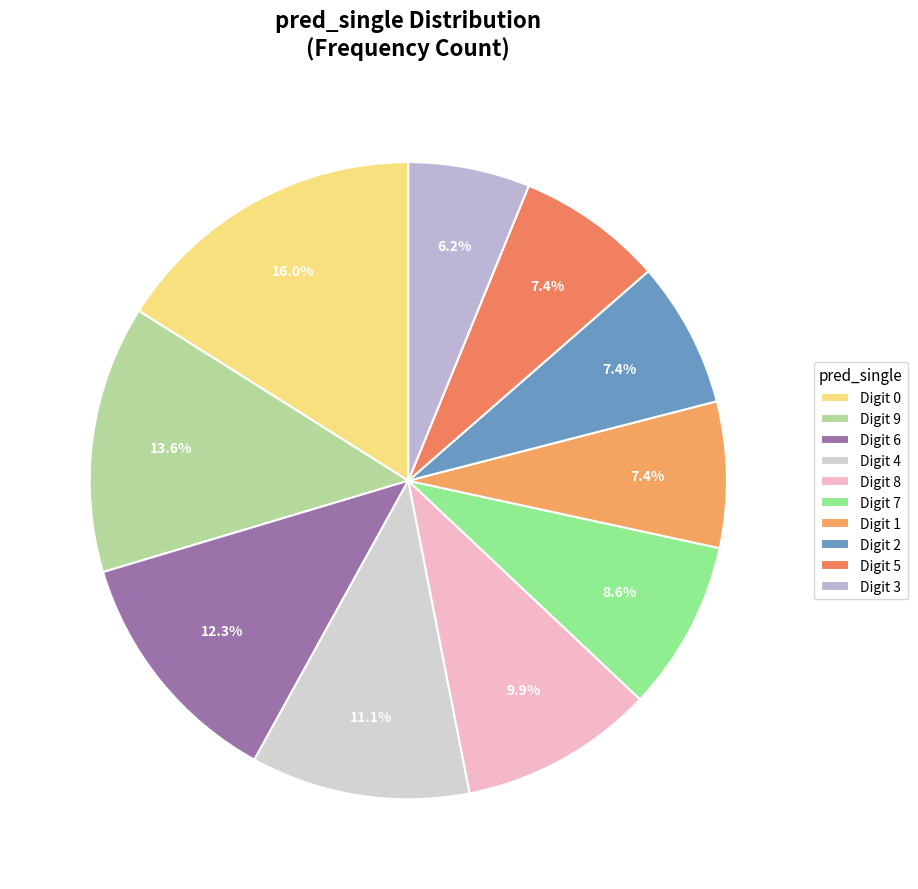

How many segments does this pie chart have?

10